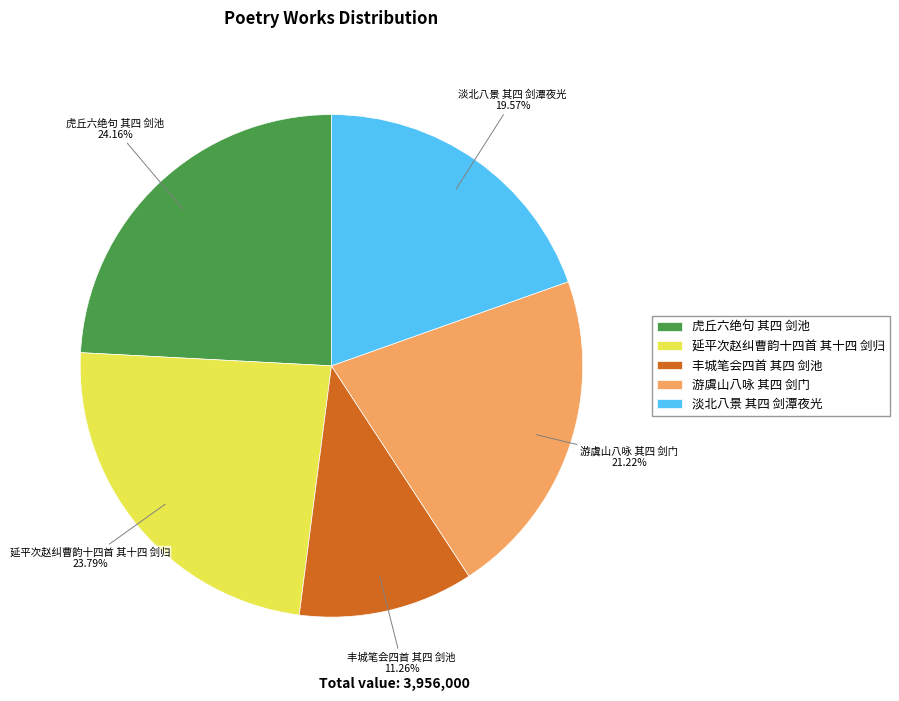

Between 游虞山八咏 其四 剑门 and 虎丘六绝句 其四 剑池, which is larger?

虎丘六绝句 其四 剑池